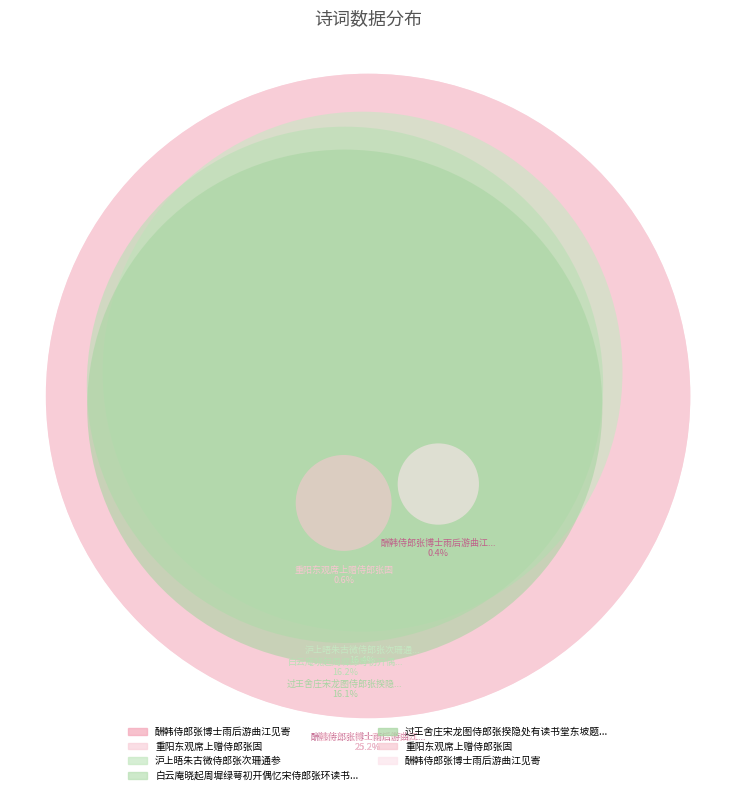

Count the number of slices in the pie.

7